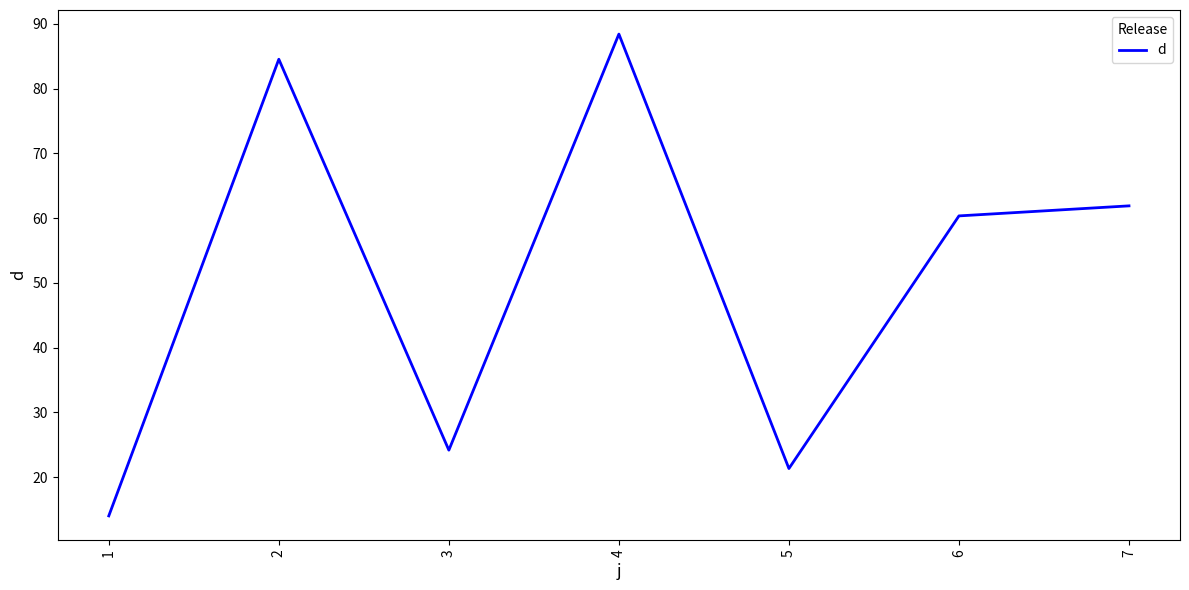

What is the maximum value shown in the chart?

88.4